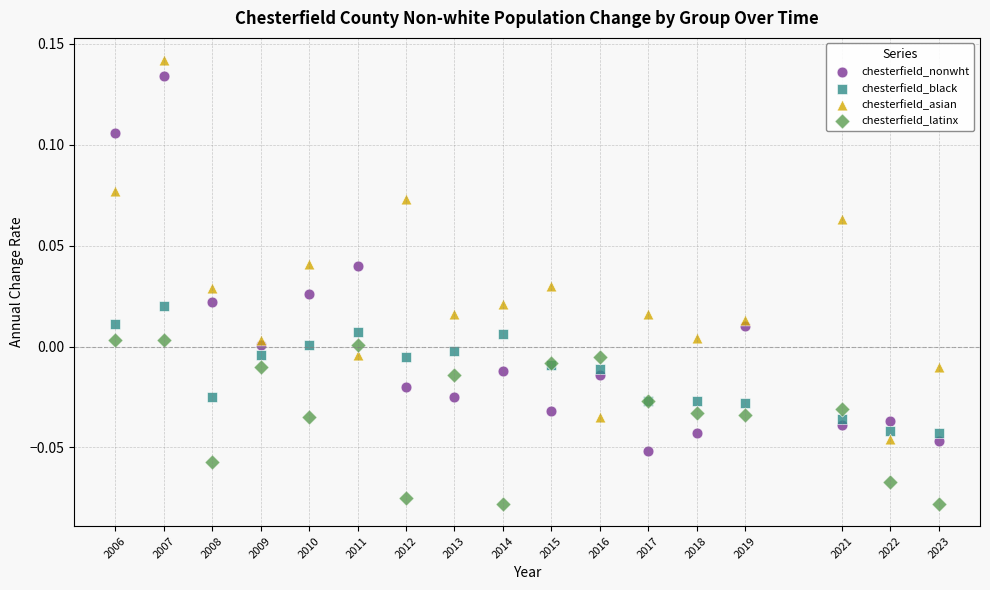

What is the X range (max minus min) for the scatter plot?

17.0